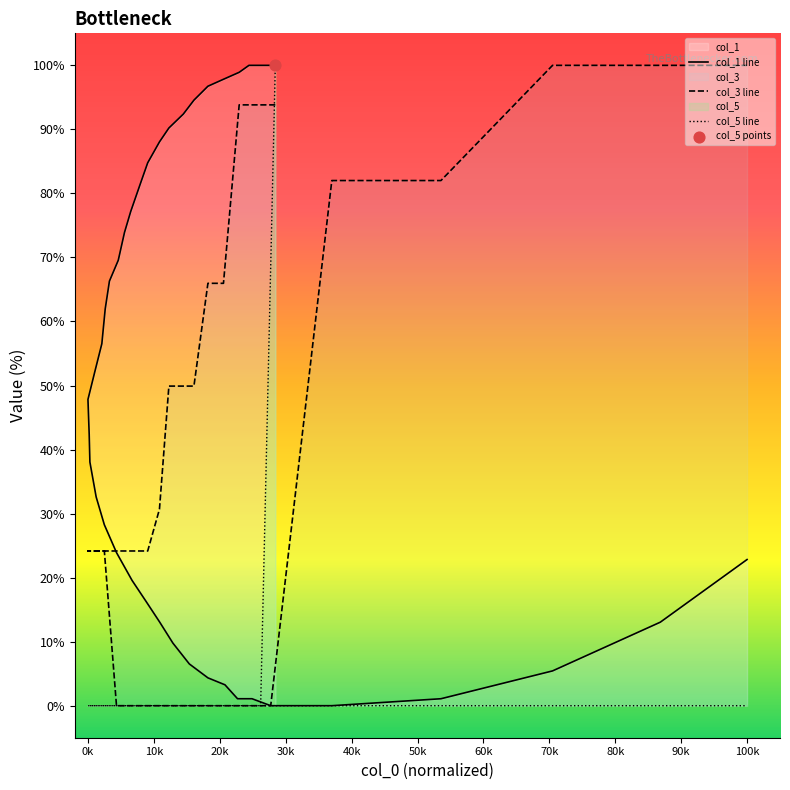

Which series contains the lowest Y value?

col_1 line